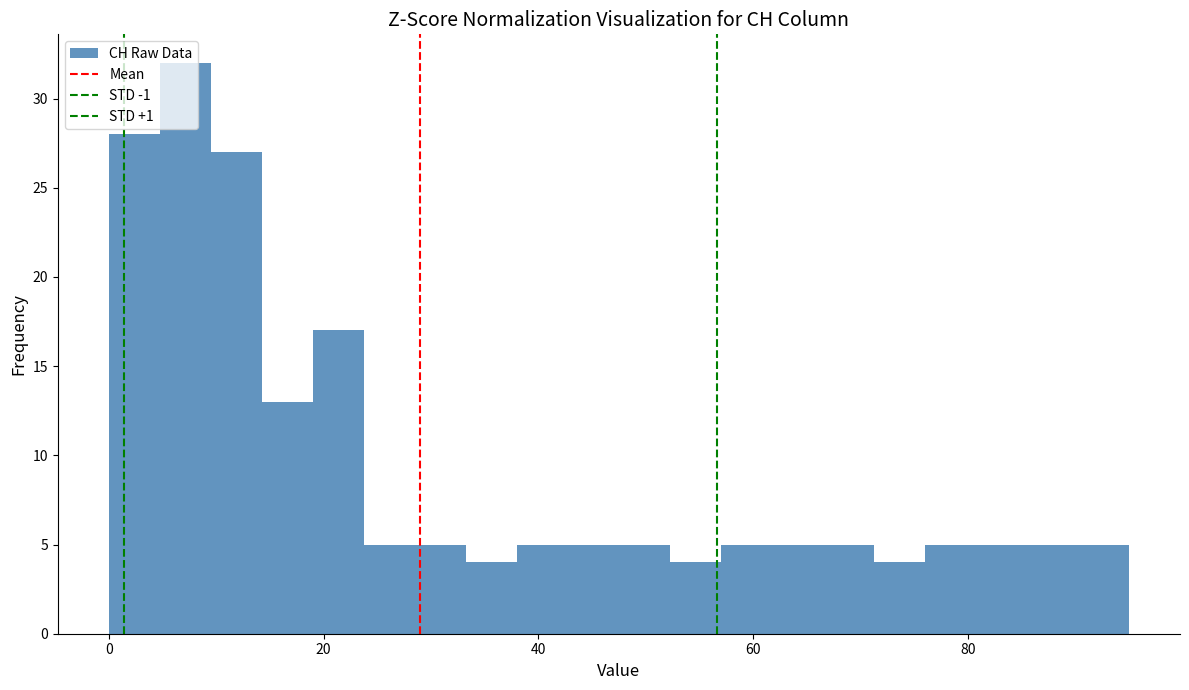

Around what value on the x-axis is the tallest bar? Give the approximate position of its centre, as read against the axis.

8